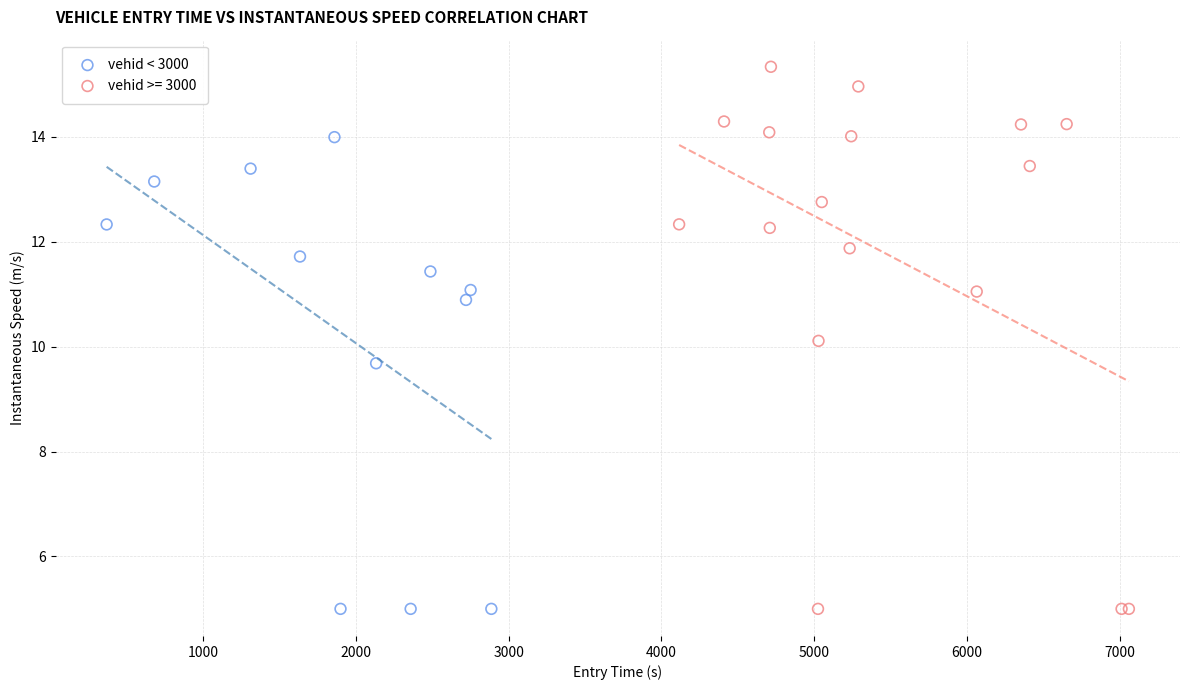

Which series contains the highest Y value?

vehid >= 3000